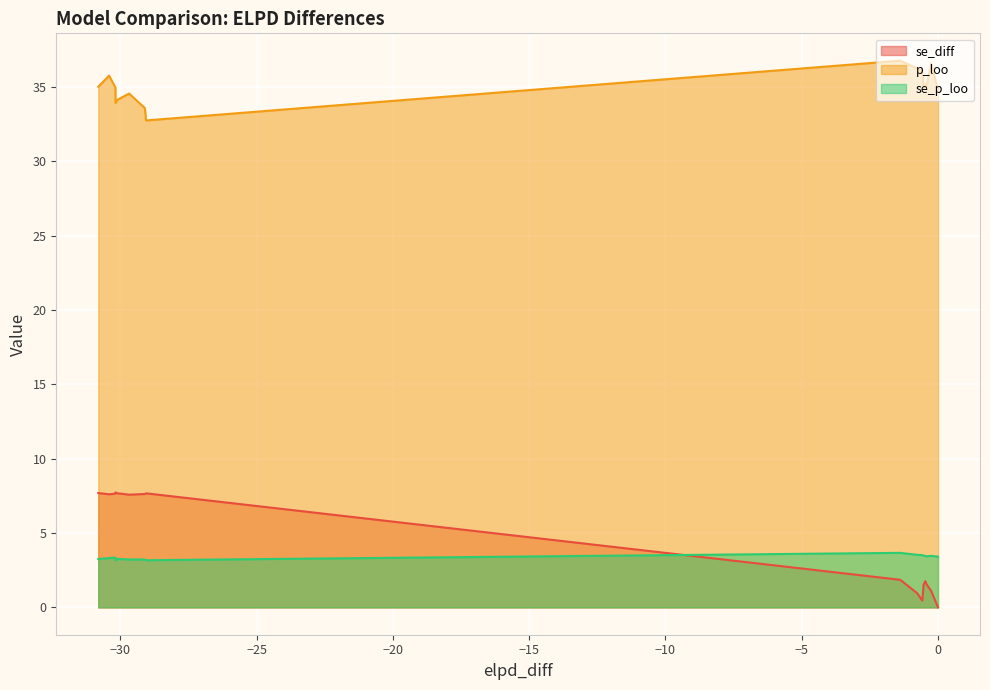

Which series has the largest total across all categories?

p_loo